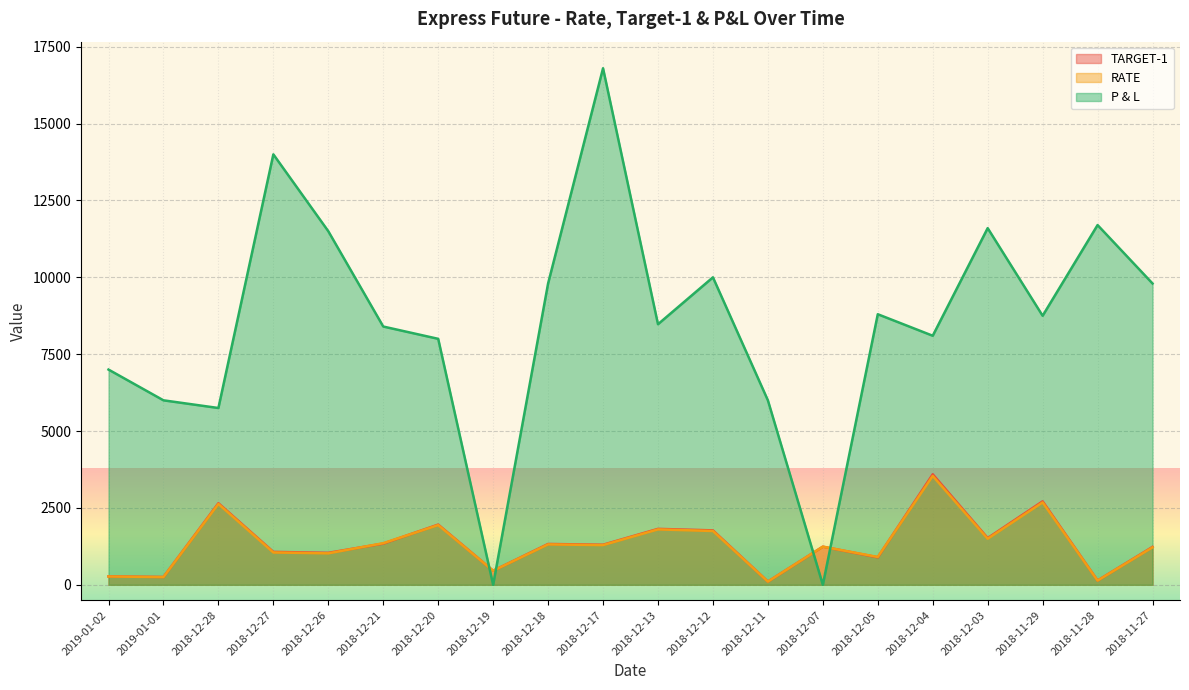

Is it true that TARGET-1 equals 1520.0 at 2018-12-03?

True